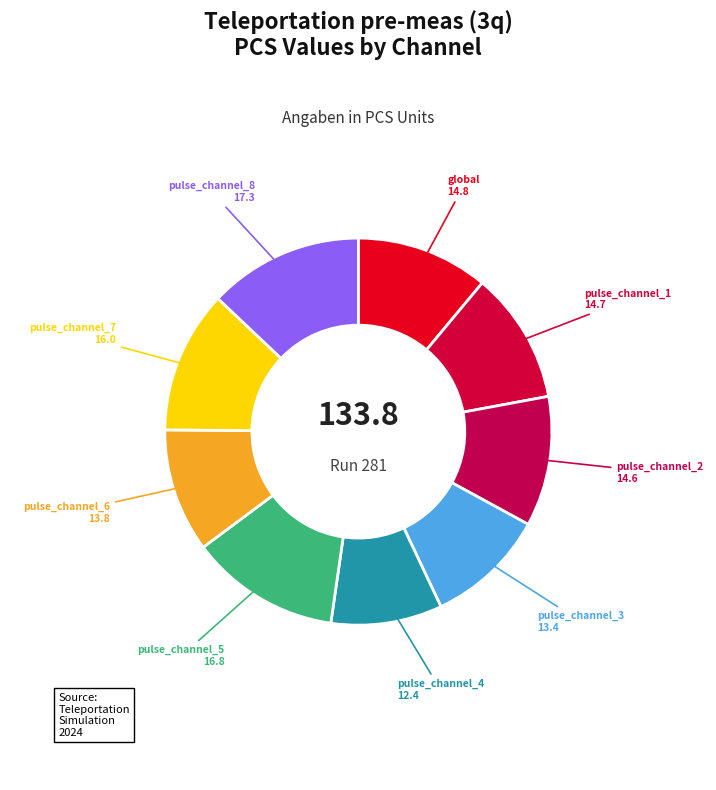

How many segments does this pie chart have?

9